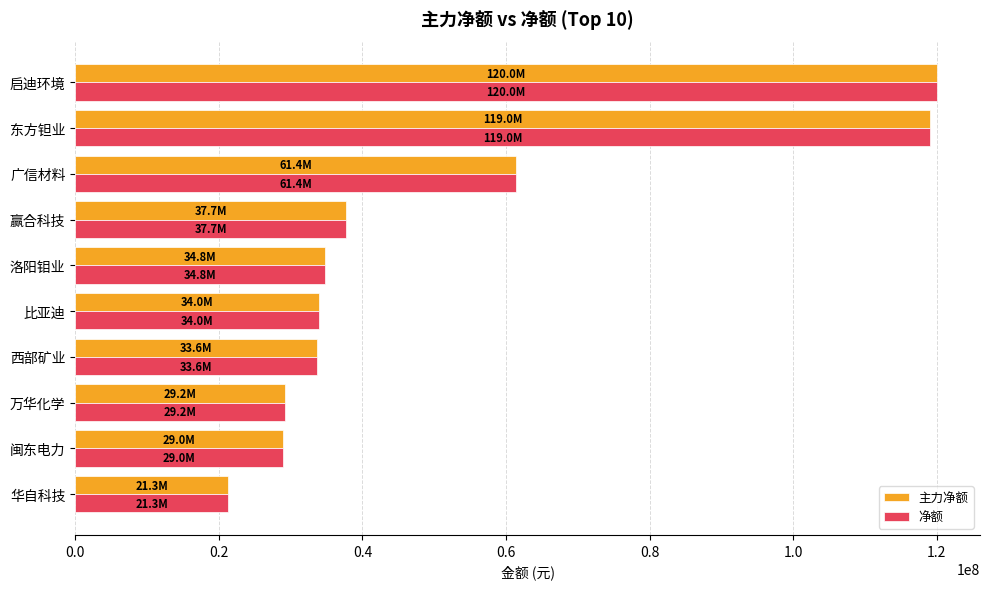

What is the sum of all 主力净额 values?

520007537